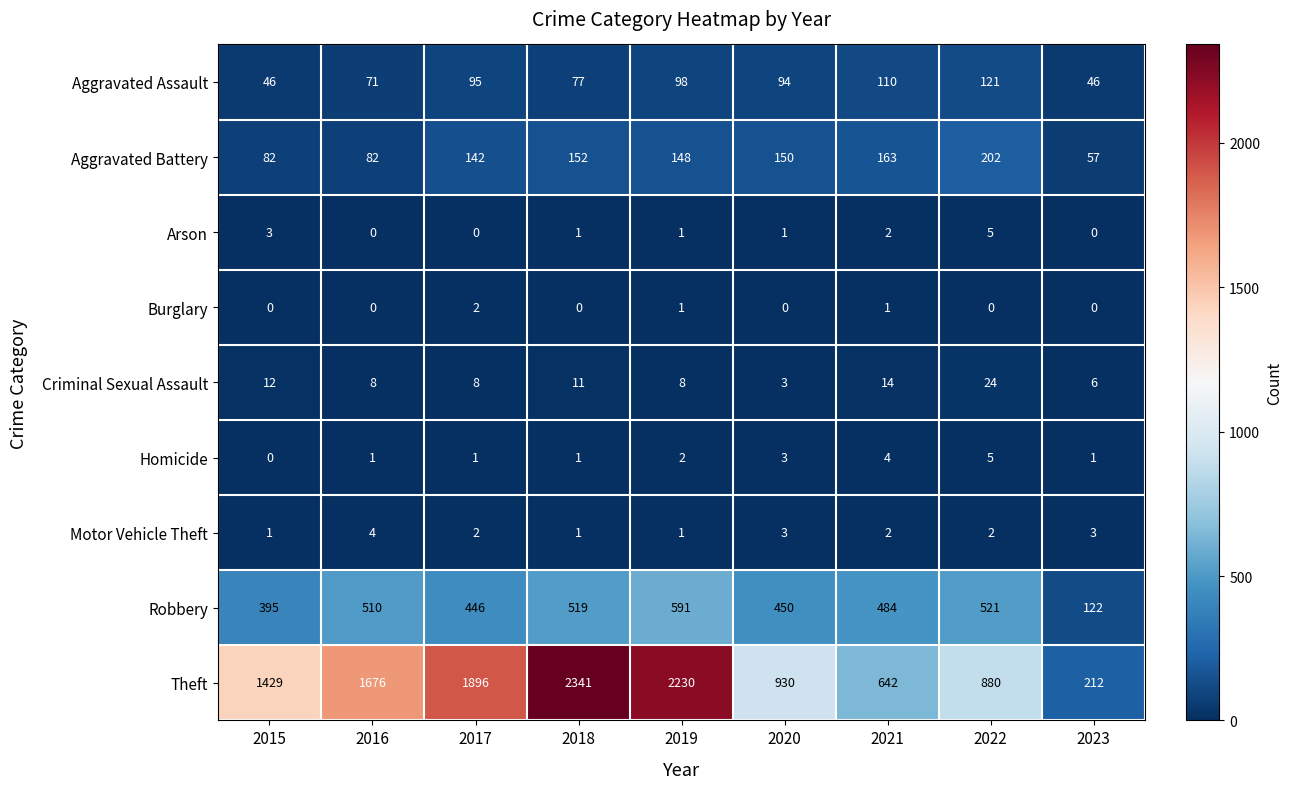

The value of Homicide at 2015 is -2. True or false?

False